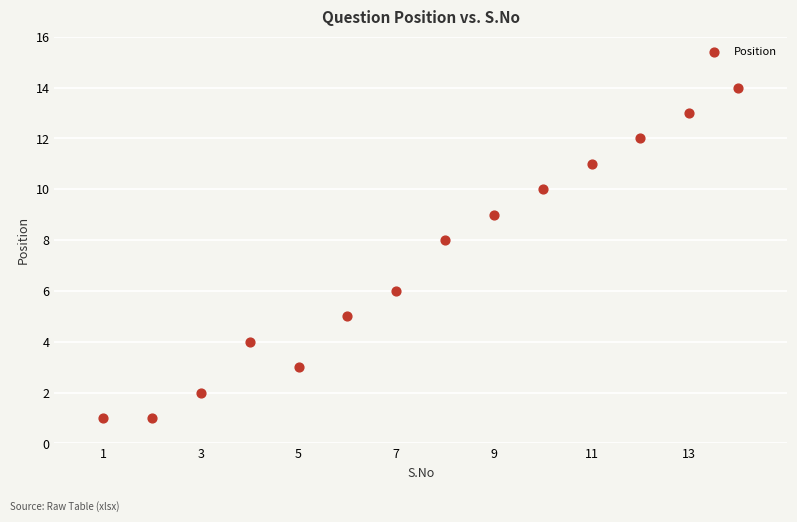

What is the range of X values (max minus min)?

13